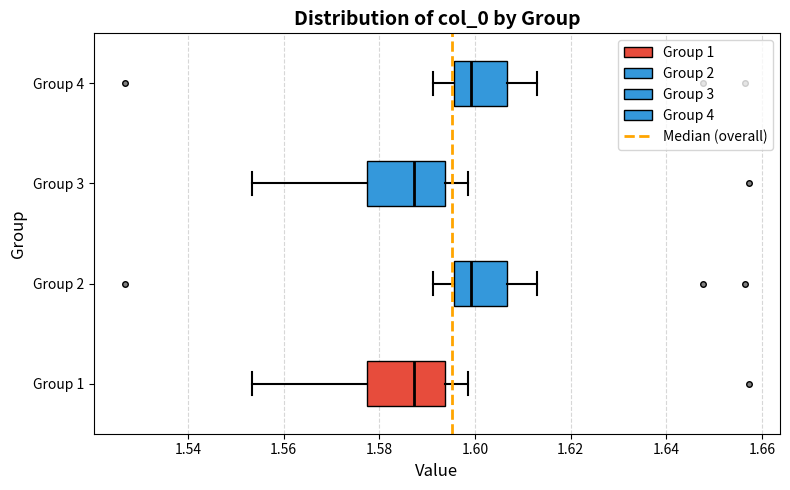

Reading bottom to top, transcribe this box plot: for each box, give where its median line is, the range the box spans, and where its two whiskers end, as read against the x-axis. The values are not printed on the chart, so give them approximately, as read against the axis.

Group 1: median 1.588, box 1.578 to 1.594, whiskers 1.554 to 1.598
Group 2: median 1.600, box 1.596 to 1.606, whiskers 1.592 to 1.612
Group 3: median 1.588, box 1.578 to 1.594, whiskers 1.554 to 1.598
Group 4: median 1.600, box 1.596 to 1.606, whiskers 1.592 to 1.612